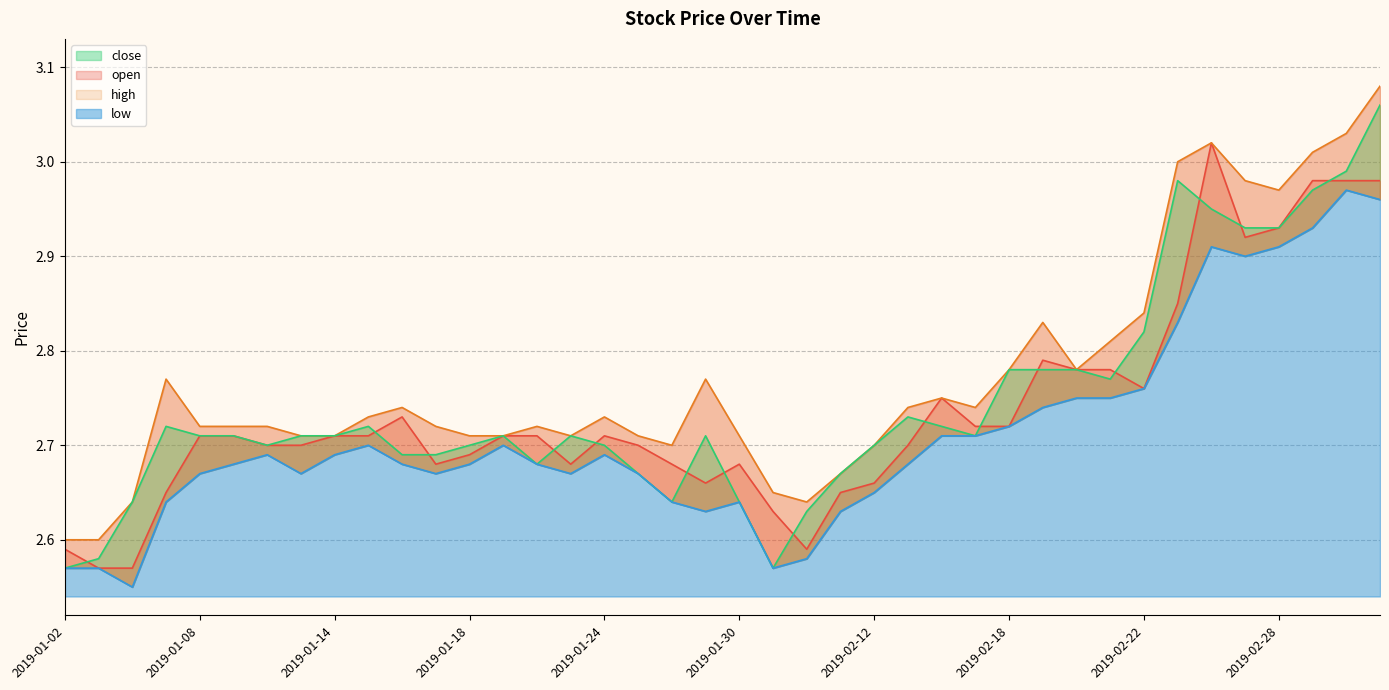

True or false: high and low cross at least once.

False